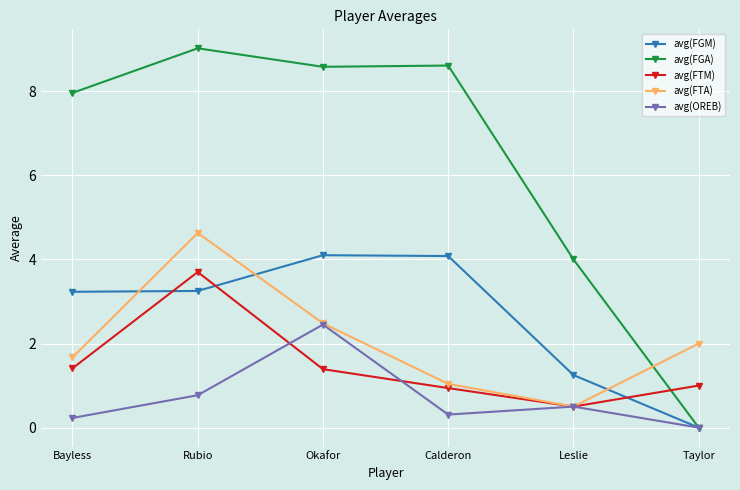

How many interior local valleys does the avg(OREB) series have?

1